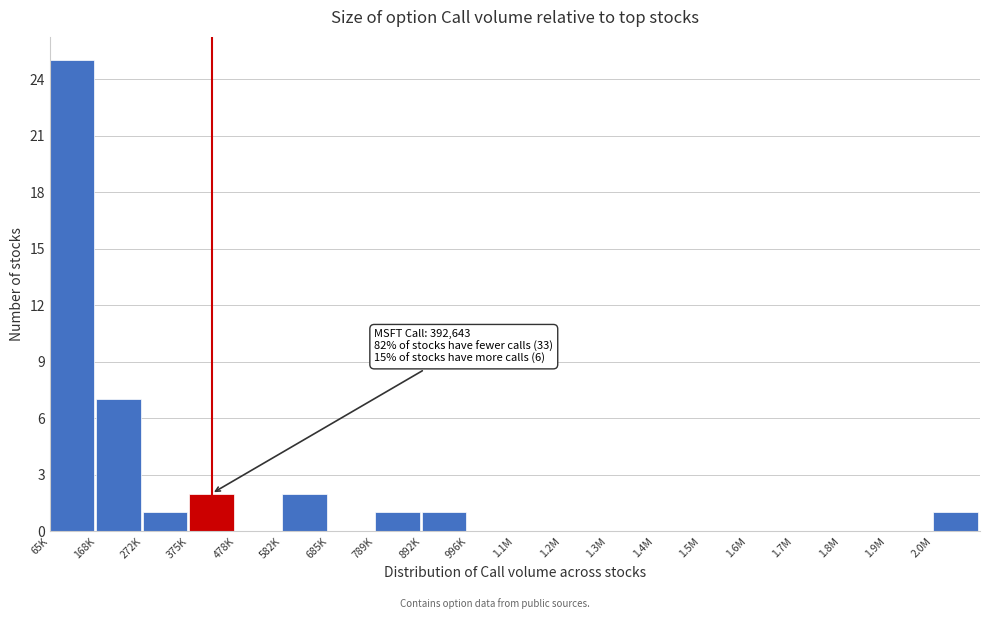

Reading right to left, what are all the values shown in this chart?

2.0M=1	1.9M=0	1.8M=0	1.7M=0	1.6M=0	1.5M=0	1.4M=0	1.3M=0	1.2M=0	1.1M=0	996K=0	892K=1	789K=1	685K=0	582K=2	478K=0	375K=2	272K=1	168K=7	65K=25